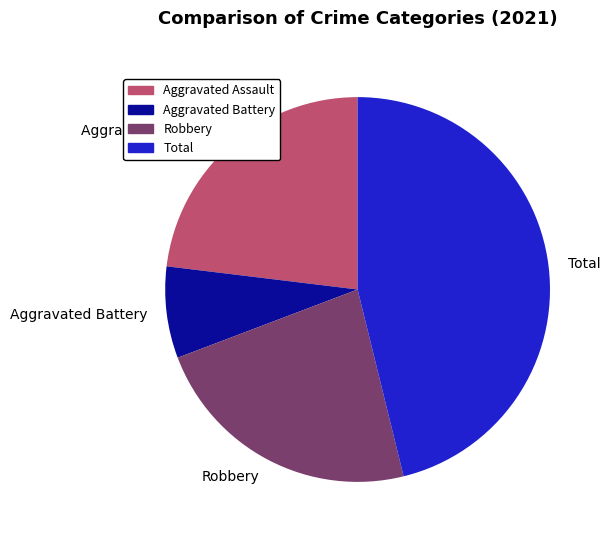

Combined, do Aggravated Battery and Aggravated Assault account for over 50%?

No